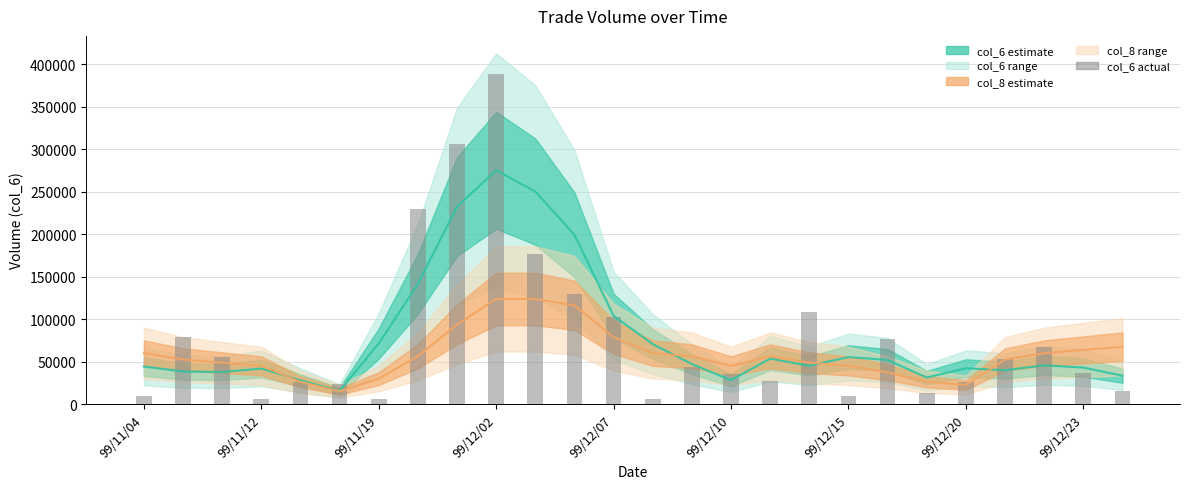

What is the smallest value displayed?

6000